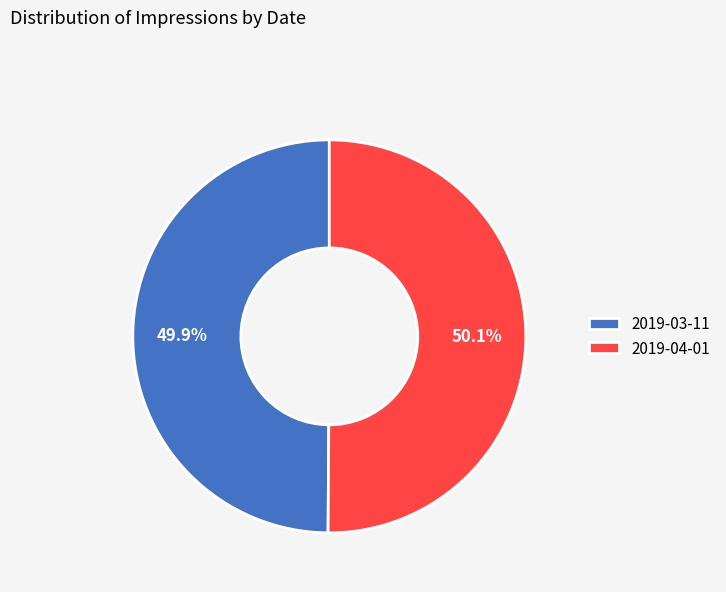

Count the number of slices in the pie.

2